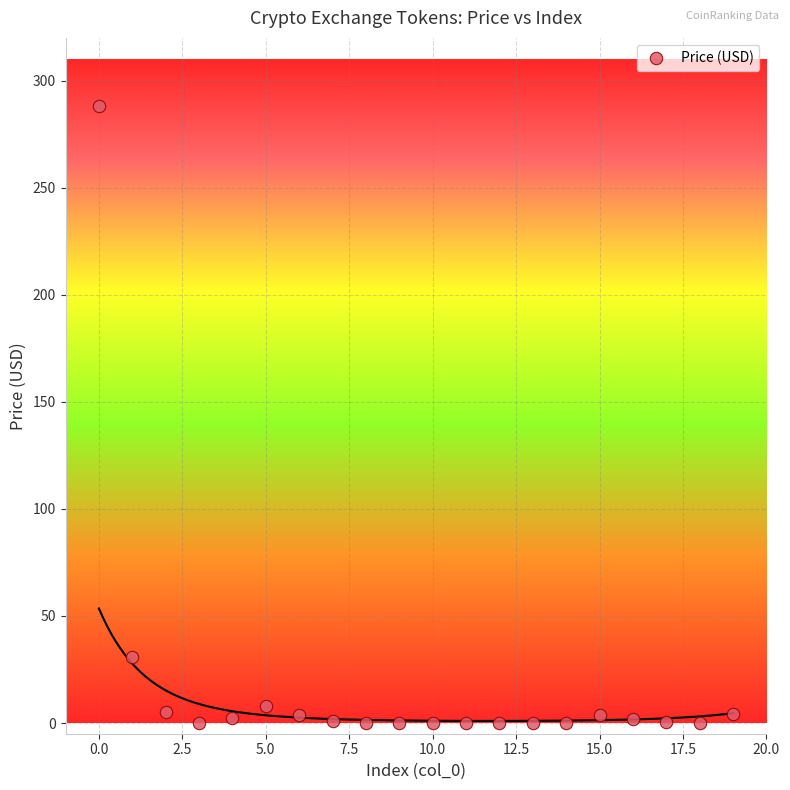

What Y value in the scatter plot is closest to 144?

31.0